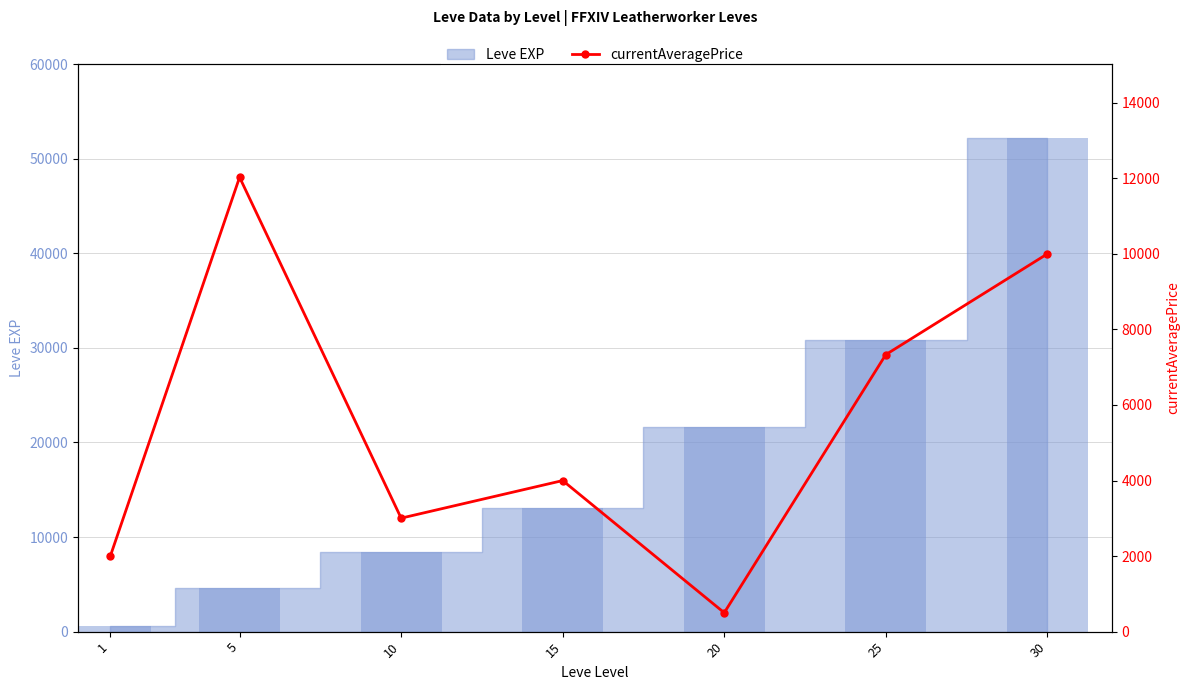

At which category does the chart reach its minimum across all series?

20